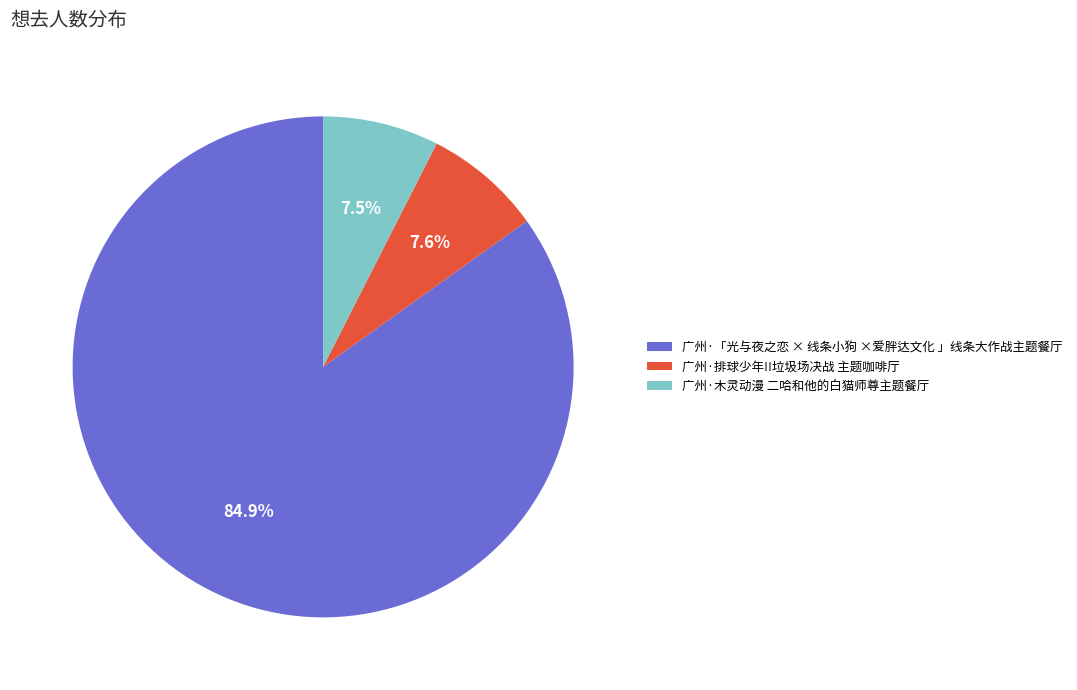

What percentage do 广州·木灵动漫 二哈和他的白猫师尊主题餐厅 and 广州·「光与夜之恋 × 线条小狗 ×爱胖达文化 」线条大作战主题餐厅 together represent?

92.4%